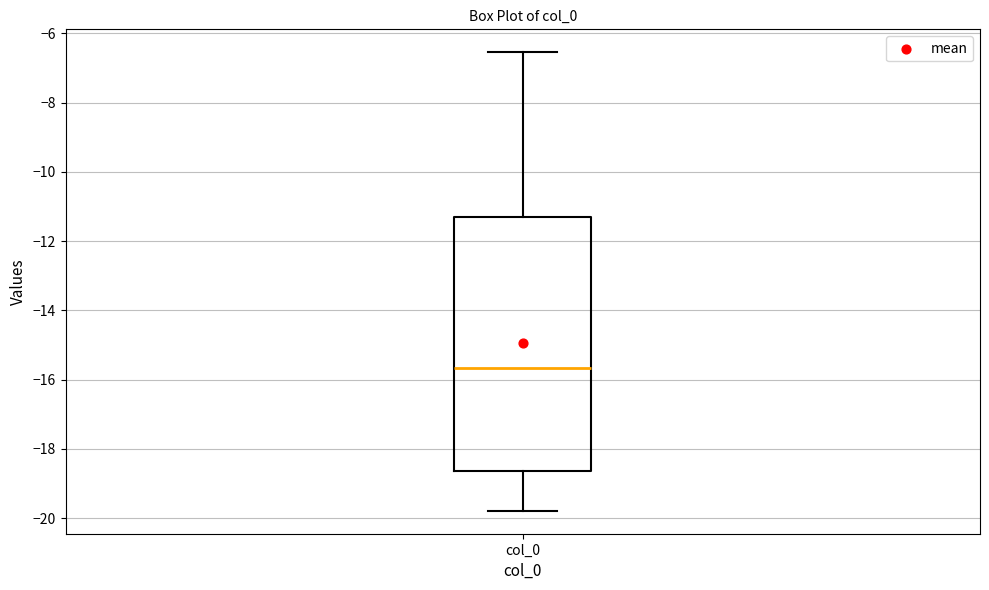

Read this box plot against the y-axis: the position of the median line, the range covered by the box, and the ends of both whiskers. The values are not printed on the chart, so give them approximately, as read against the axis.

median -15.6, box -18.6 to -11.4, whiskers -19.8 to -6.6